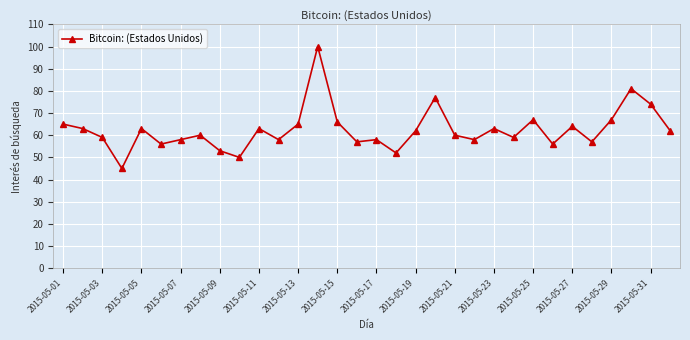

What is the greatest value displayed?

100